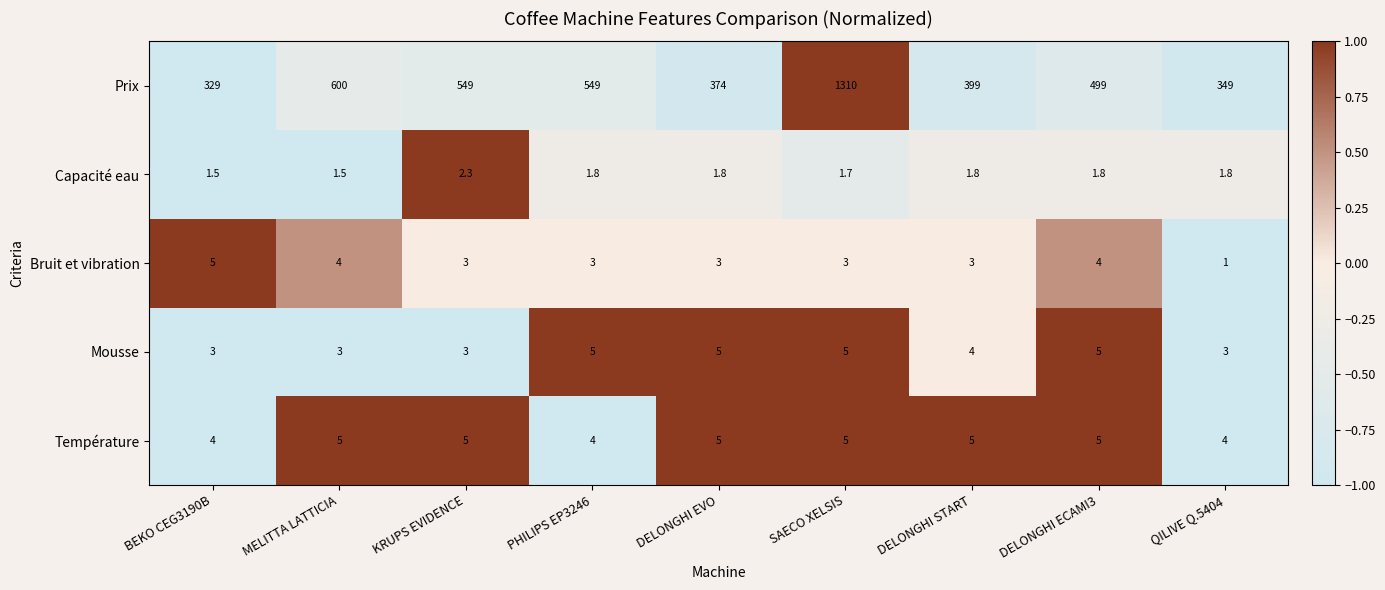

How many distinct data groups are displayed?

5